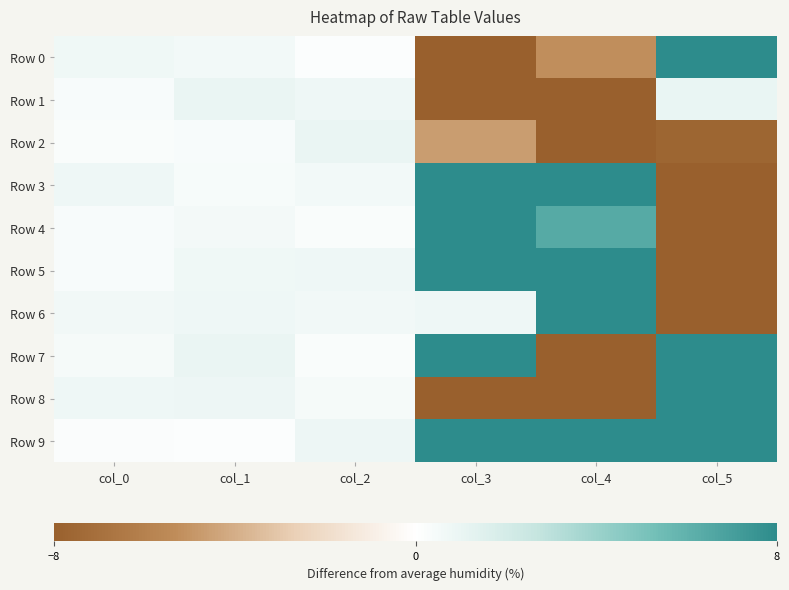

Reading left to right, list all the values displayed in this chart.

Row 0: col_0=0.7	col_1=0.6	col_2=0.2	col_3=-23.1	col_4=-5.2	col_5=43.5
Row 1: col_0=0.3	col_1=0.9	col_2=0.8	col_3=-9.6	col_4=-24.7	col_5=1.1
Row 2: col_0=0.3	col_1=0.3	col_2=1.0	col_3=-4.6	col_4=-33.2	col_5=-7.7
Row 3: col_0=0.8	col_1=0.4	col_2=0.6	col_3=13.3	col_4=36.7	col_5=-13.1
Row 4: col_0=0.3	col_1=0.6	col_2=0.3	col_3=16.8	col_4=6.4	col_5=-9.2
Row 5: col_0=0.3	col_1=0.7	col_2=0.8	col_3=13.5	col_4=35.4	col_5=-28.0
Row 6: col_0=0.6	col_1=0.8	col_2=0.6	col_3=0.8	col_4=9.4	col_5=-22.4
Row 7: col_0=0.5	col_1=1.0	col_2=0.3	col_3=12.8	col_4=-25.4	col_5=15.6
Row 8: col_0=0.8	col_1=0.8	col_2=0.5	col_3=-38.1	col_4=-13.0	col_5=8.6
Row 9: col_0=0.2	col_1=0.1	col_2=0.9	col_3=18.3	col_4=13.6	col_5=11.7